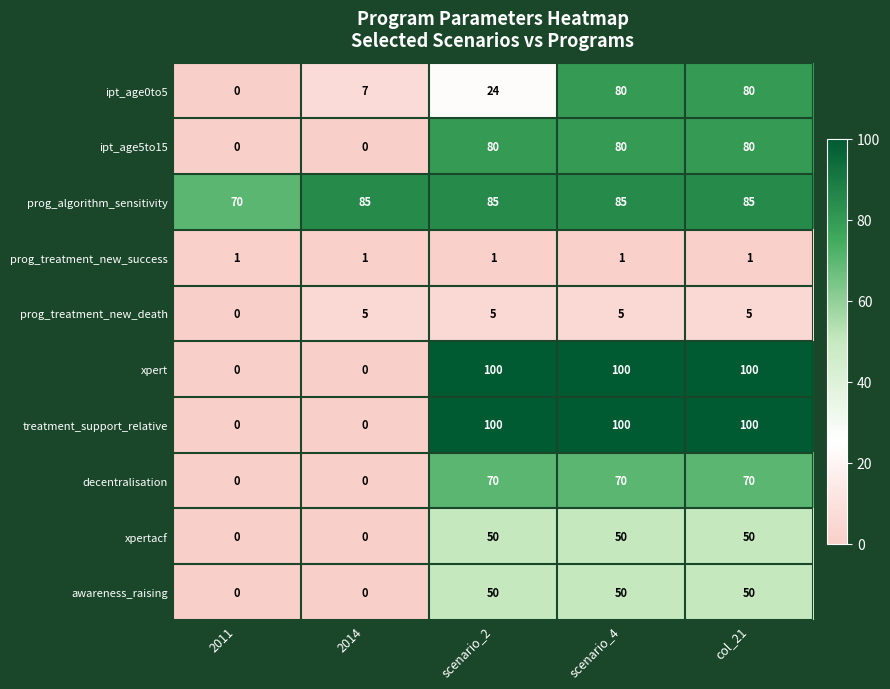

At how many categories does at least one series exceed 72?

4